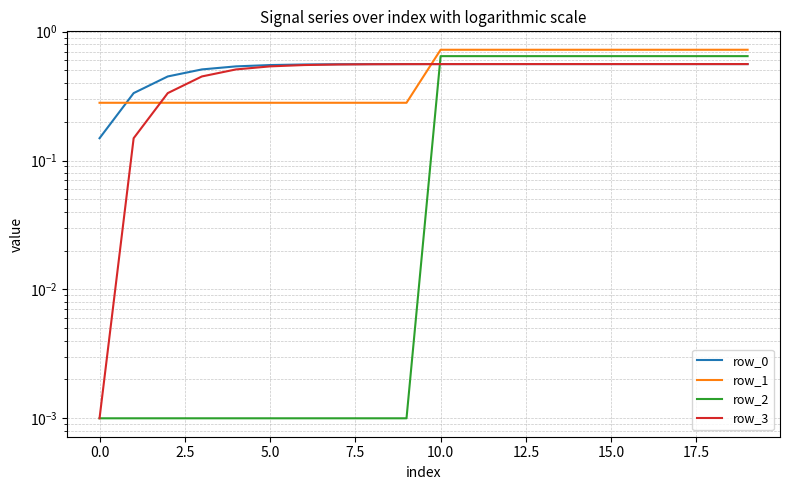

True or false: row_2 and row_0 intersect in this chart.

True